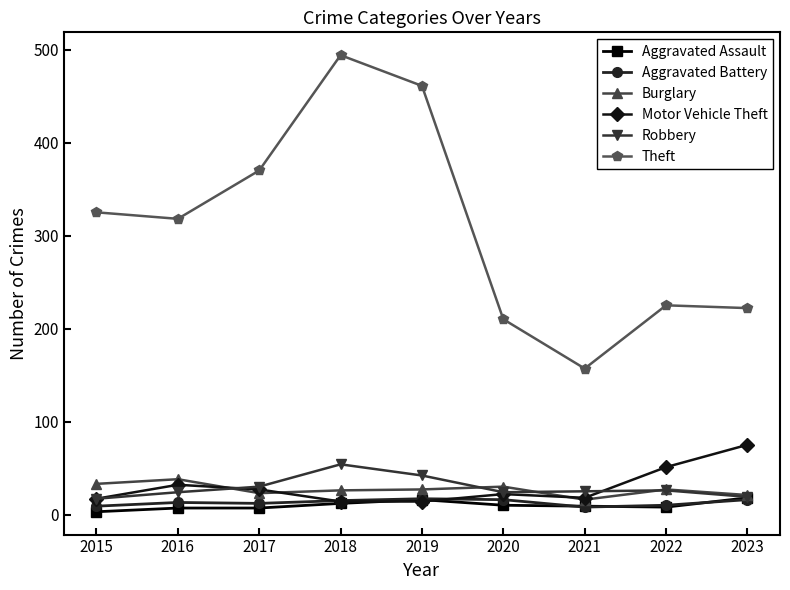

What is the difference between the second highest and minimum values in the Aggravated Assault series?

13